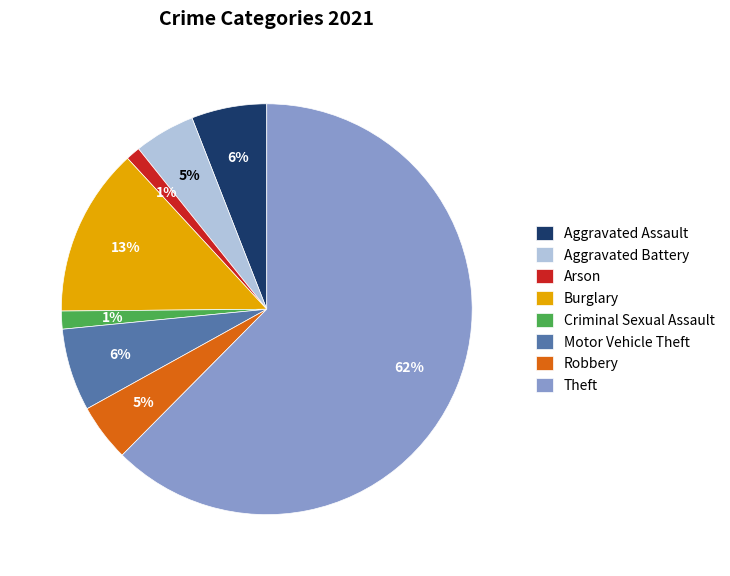

To the nearest percent, what is the combined percentage of Arson and Robbery?

6%